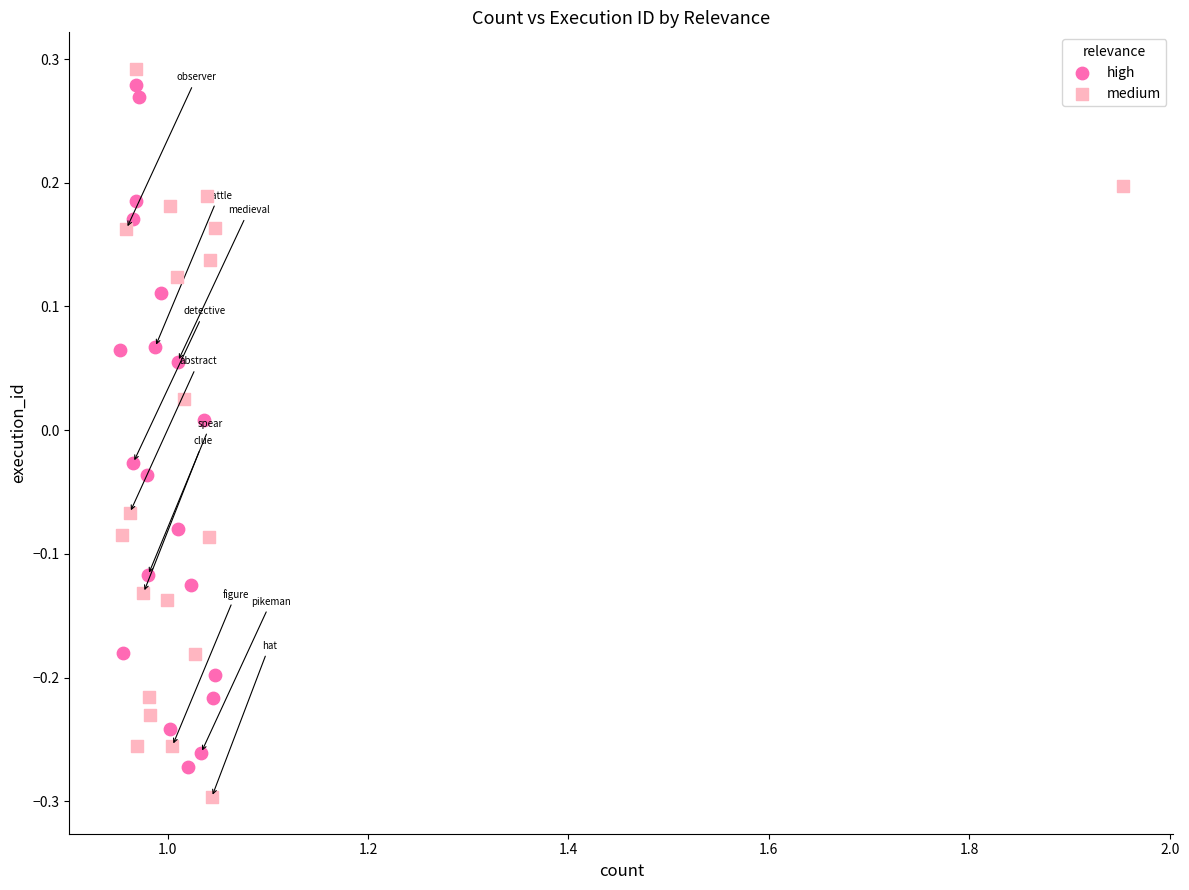

Which series has the widest spread of Y values?

medium